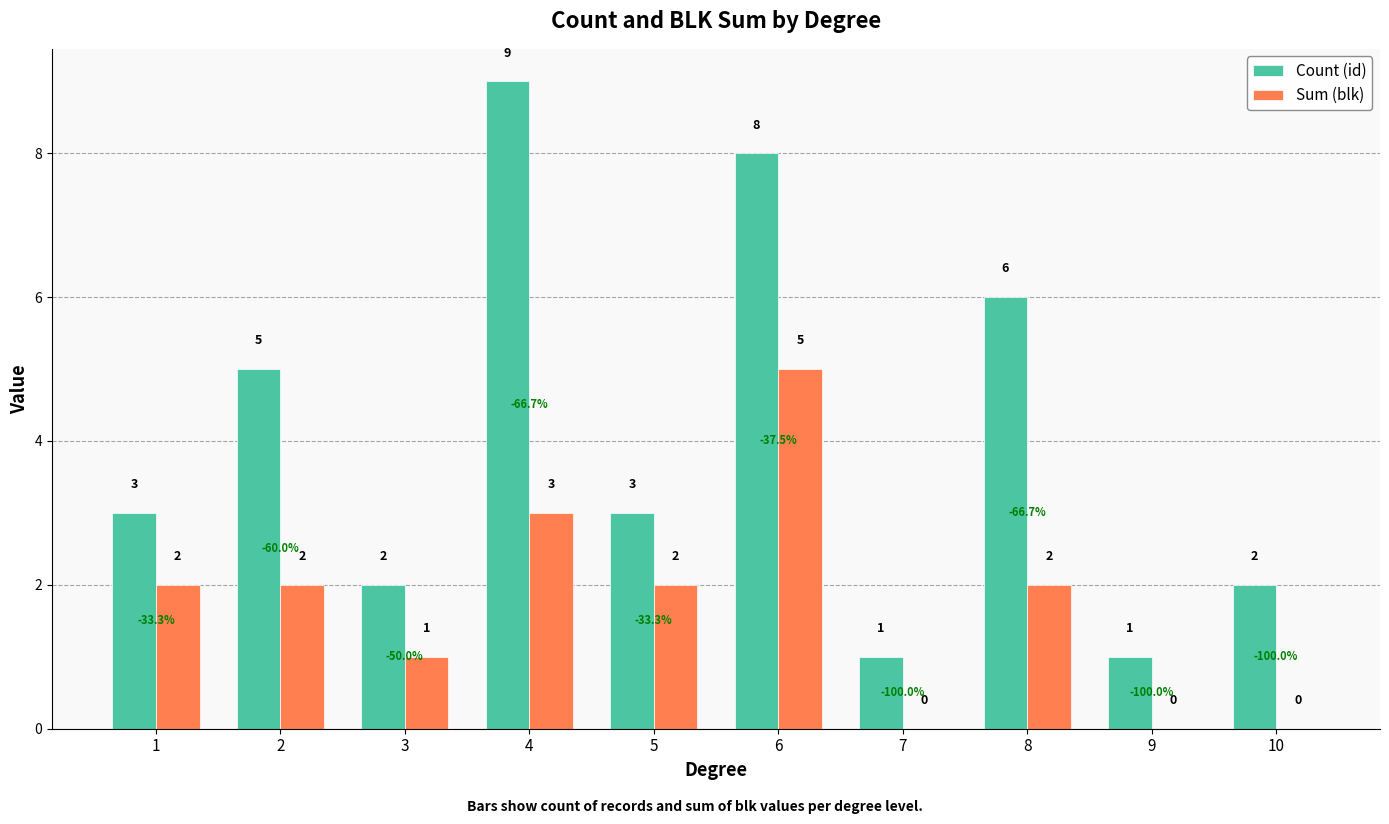

How many groups of bars are there?

10